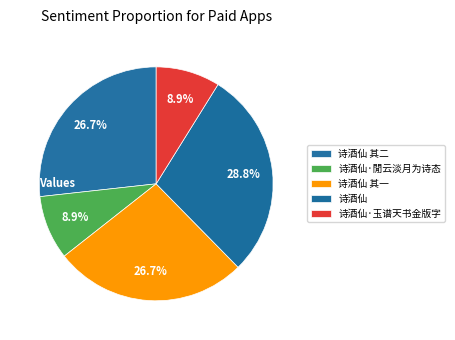

Is it true that 诗酒仙·玉谱天书金版字 is 9% of the pie?

True